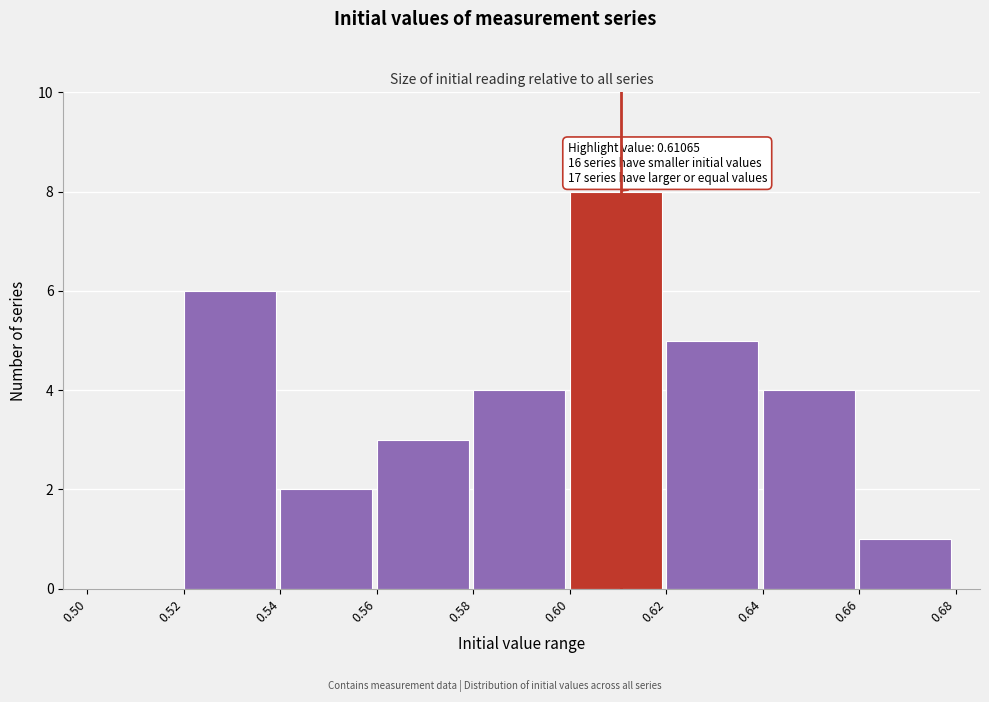

Which range on the x-axis has the tallest bar?

0.60 to 0.62